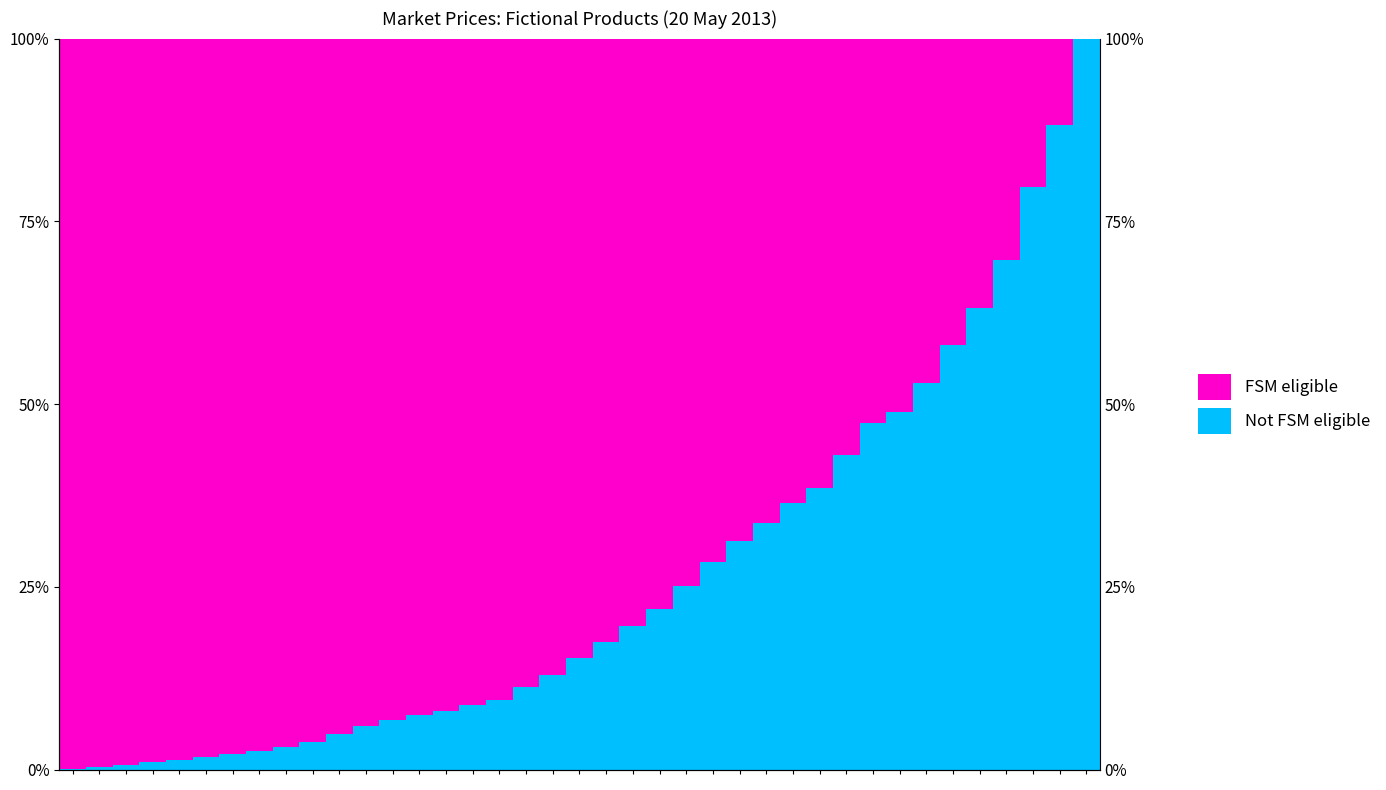

Where is Not FSM eligible nearest to the value 50?

31